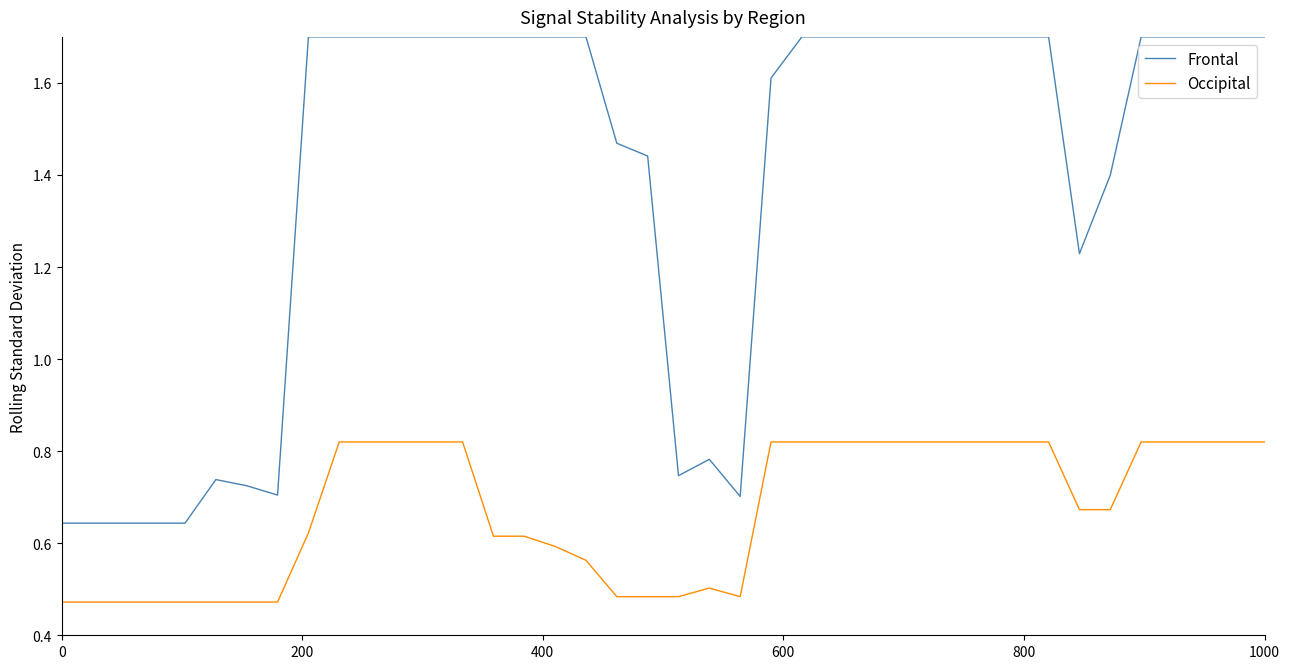

Rank the series by their average value, from lowest to highest.

Occipital, Frontal